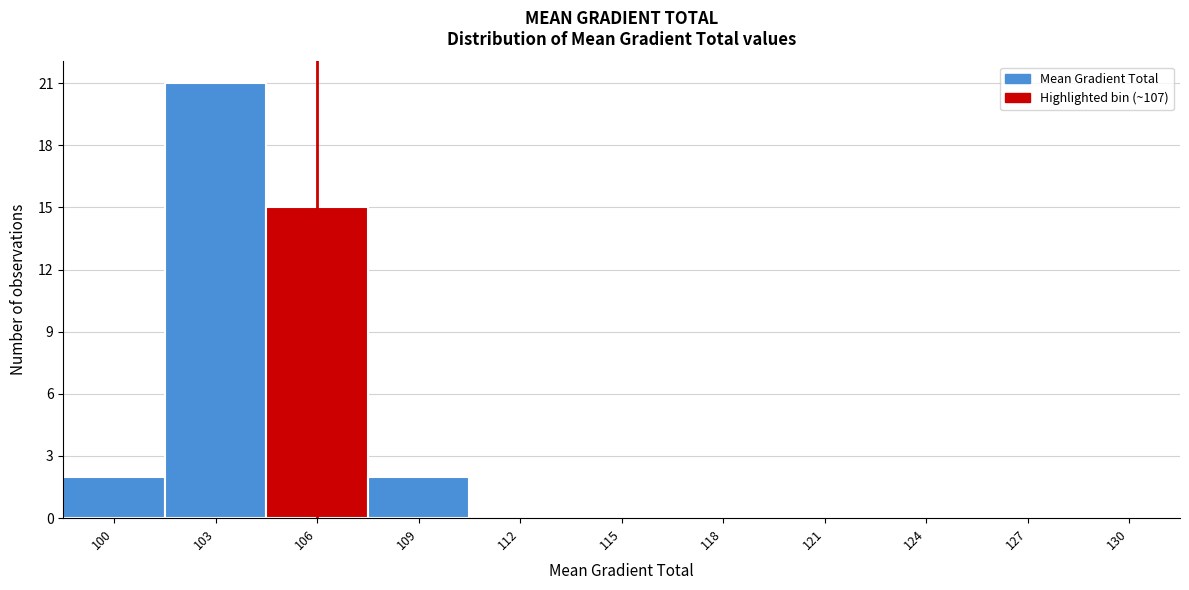

Reading left to right, what are all the values shown in this chart?

100=2	103=21	106=15	109=2	112=0	115=0	118=0	121=0	124=0	127=0	130=0